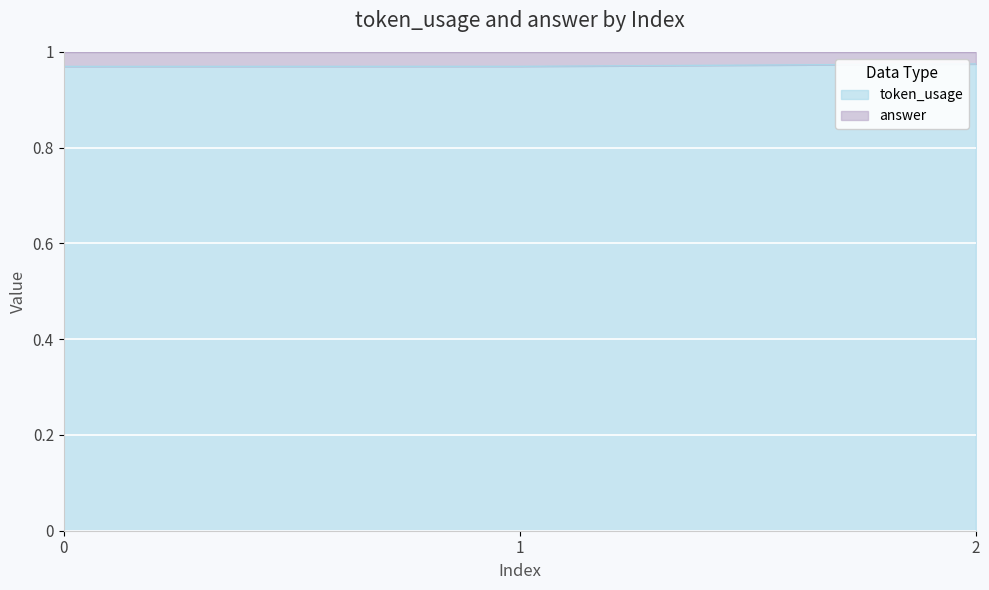

True or false: the data shows 1.0 at 2.

True